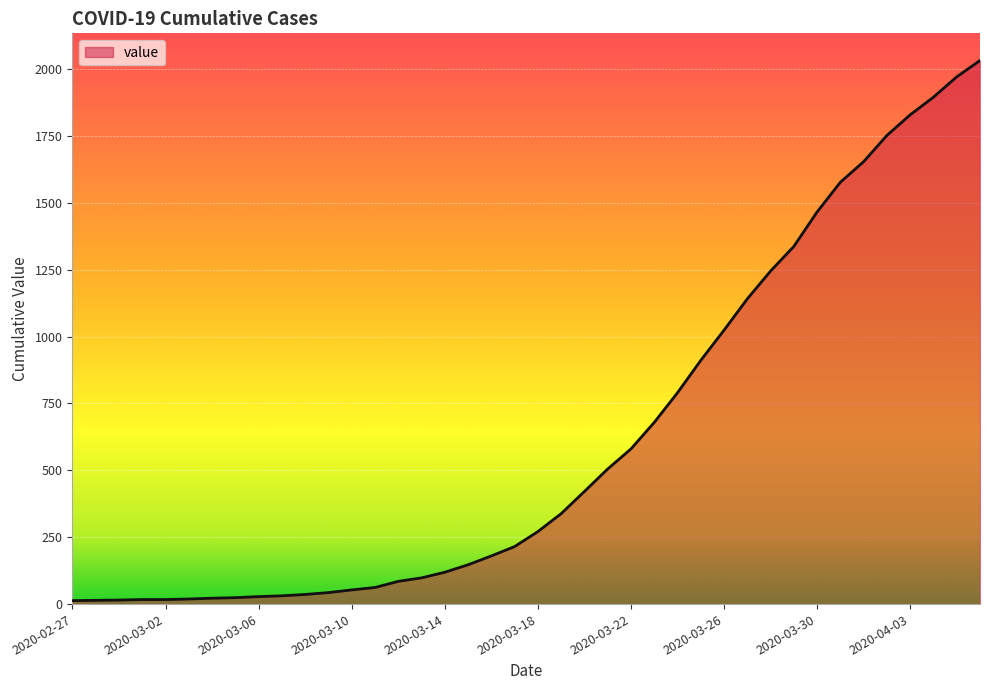

What is the minimum value shown in the chart?

13